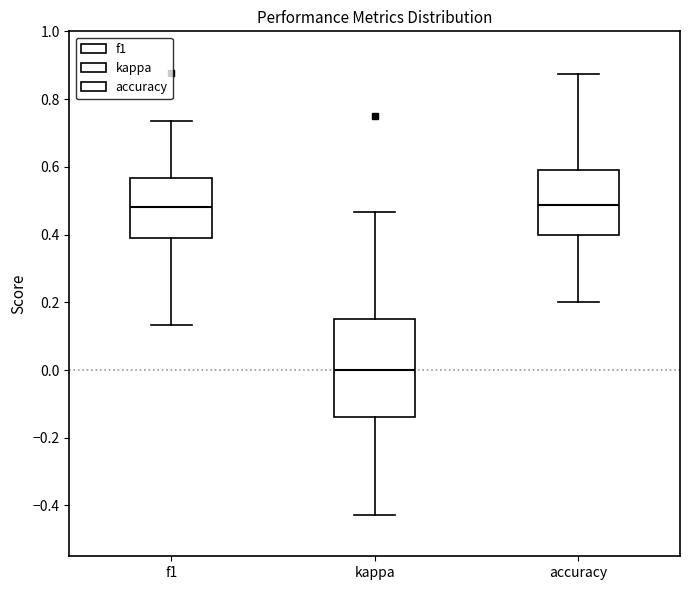

Which box has the lowest median line?

kappa